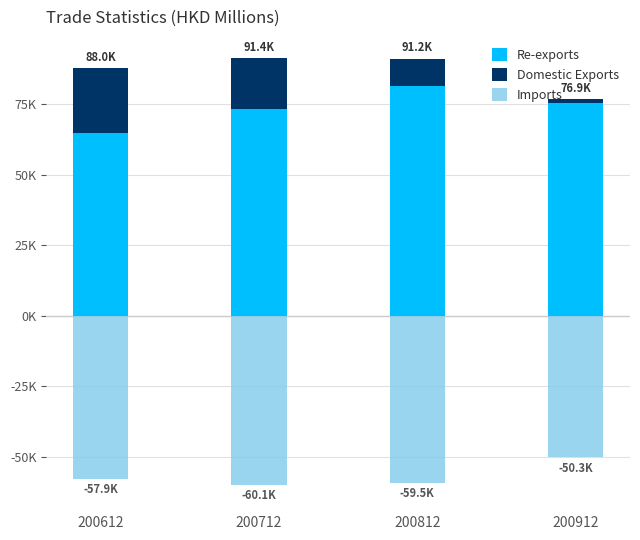

How many categories are shown in the chart?

4